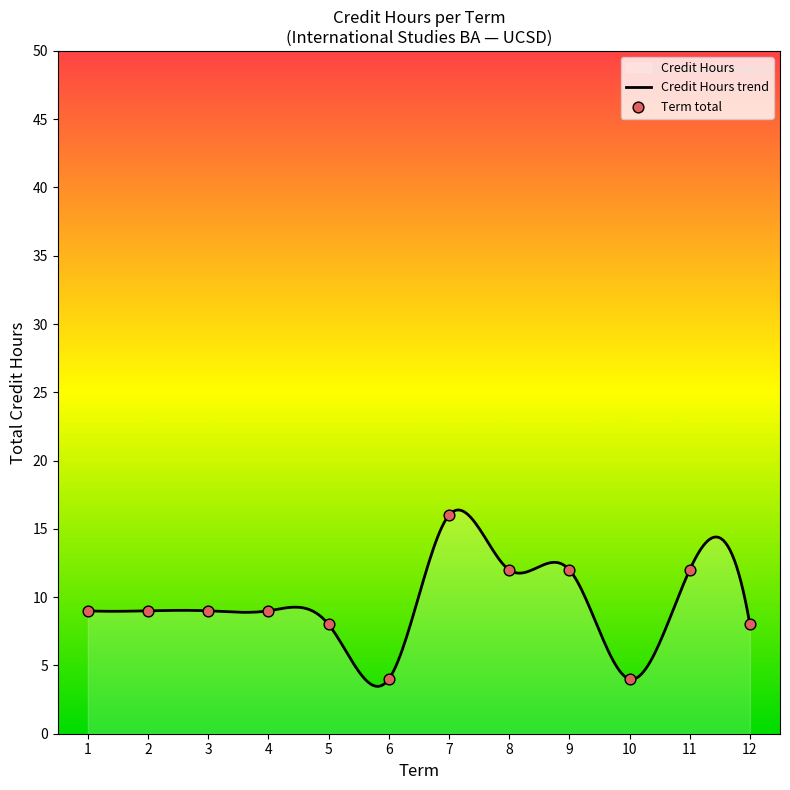

What is the lowest value of the Credit Hours trend series?

3.5